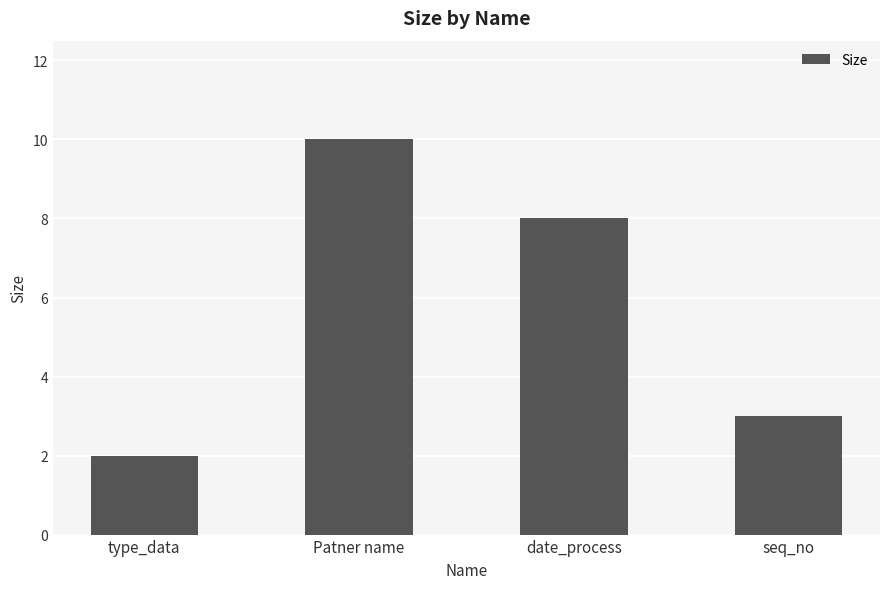

What is the value of the 3rd bar from the left?

8